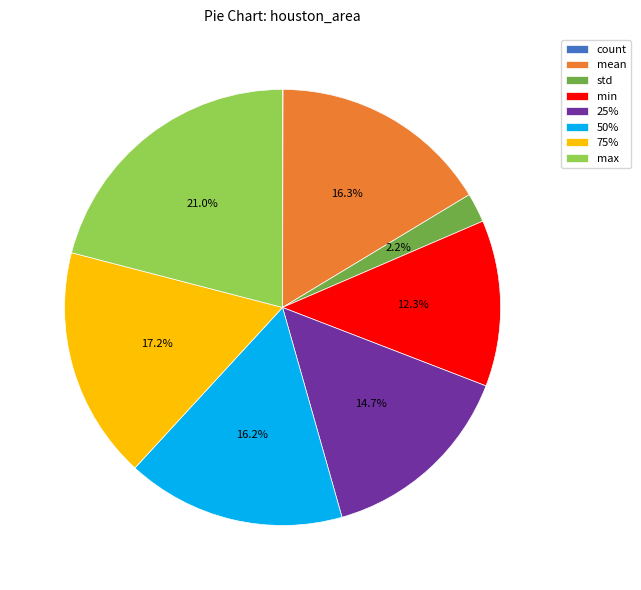

Is there a majority slice in this chart?

No